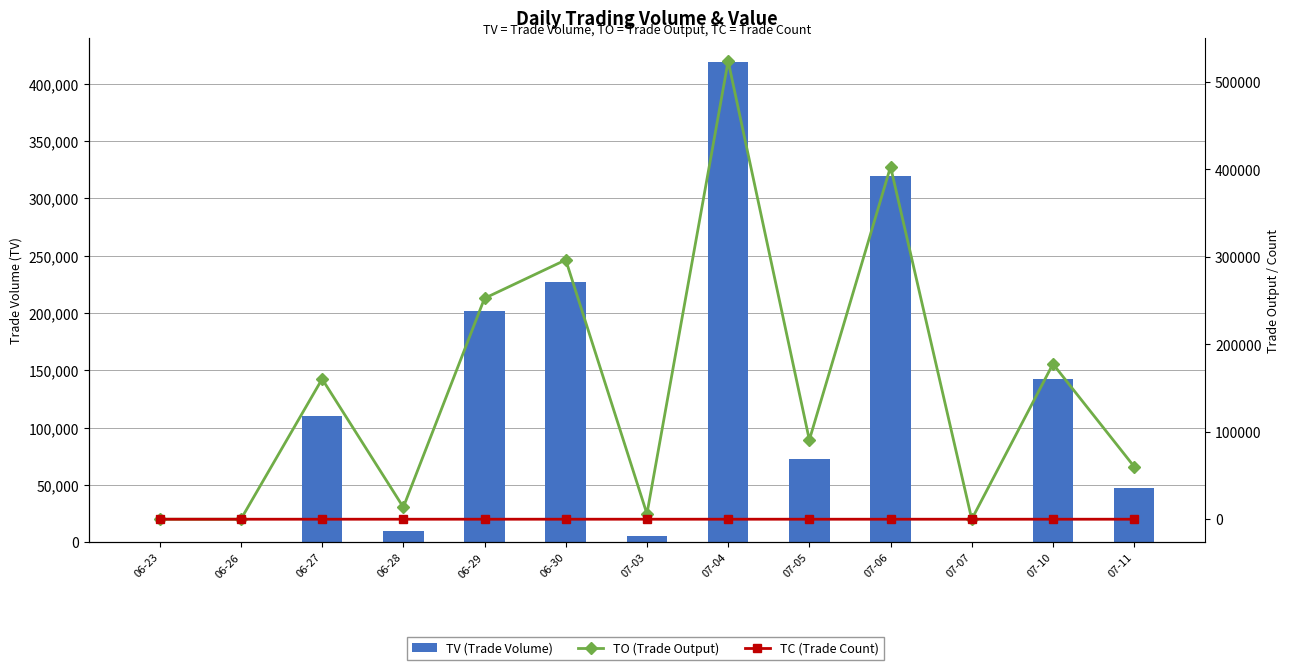

Does the chart contain stacked bars?

No